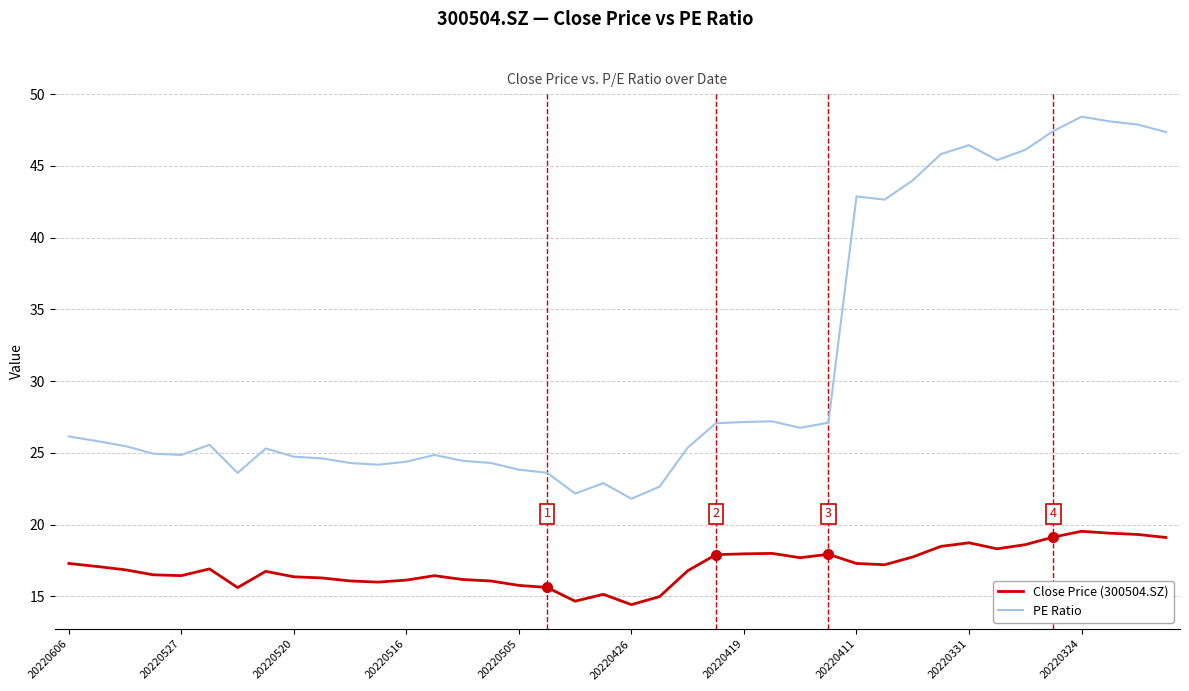

In Close Price (300504.SZ), how many points are lower than both neighbors (excluding endpoints)?

8